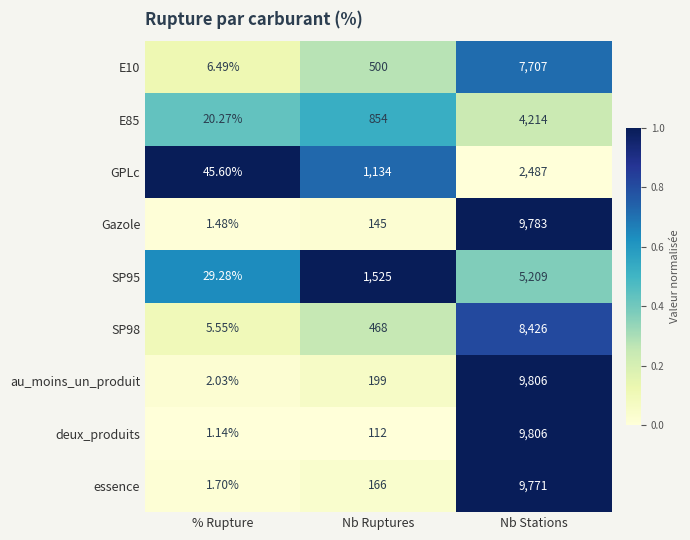

At which label is deux_produits closest to 4903?

Nb Ruptures